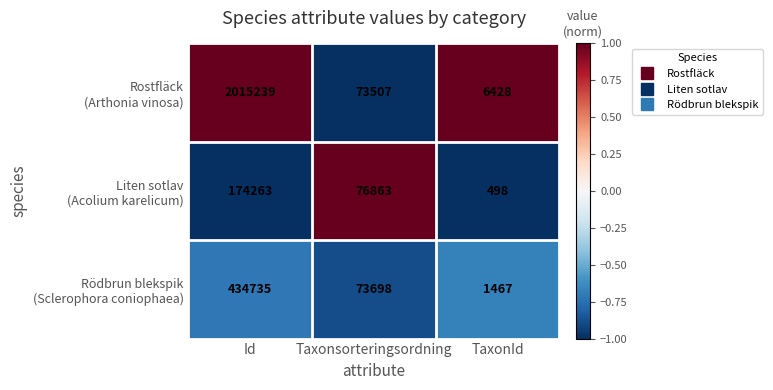

What is the spread (max minus min) of values at Taxonsorteringsordning?

3356